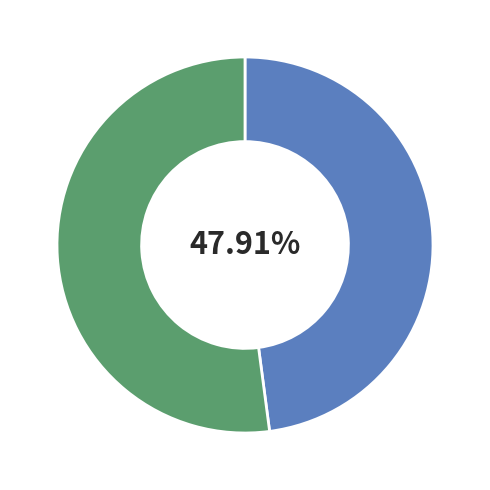

Does any single category account for the majority?

Yes